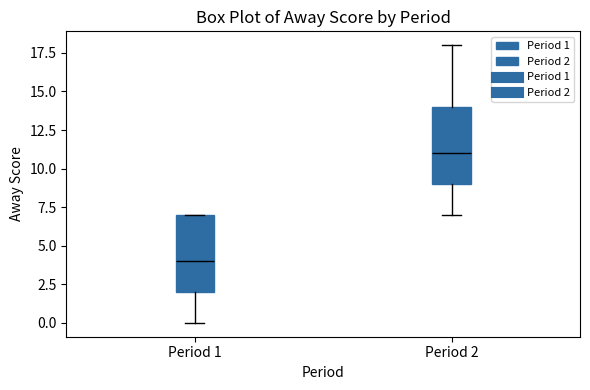

Where is the lower edge of the box for Period 2 on the y-axis? The values are not printed on the chart, so give them approximately, as read against the axis.

9